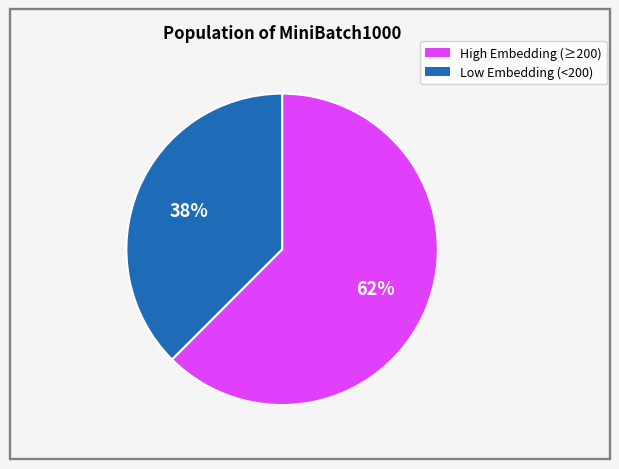

To the nearest percent, what is the average slice percentage?

50%